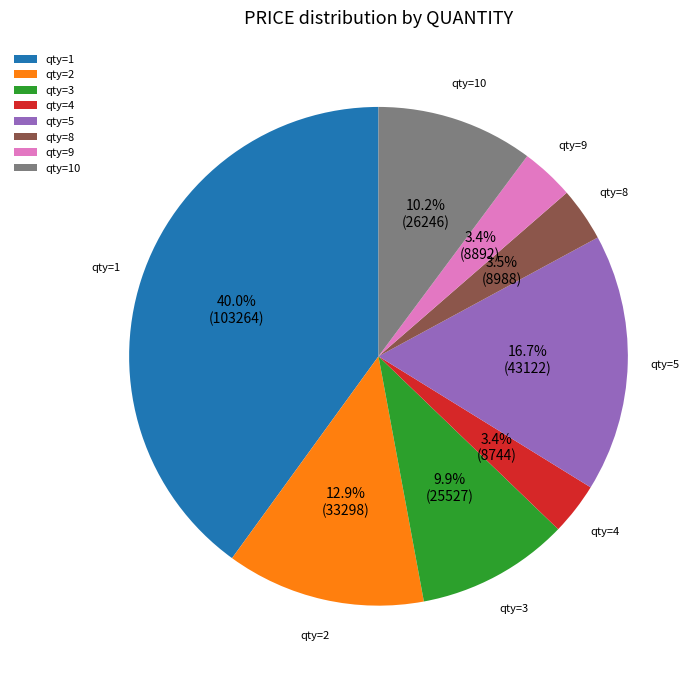

Which has a higher value, qty=5 or qty=8?

qty=5